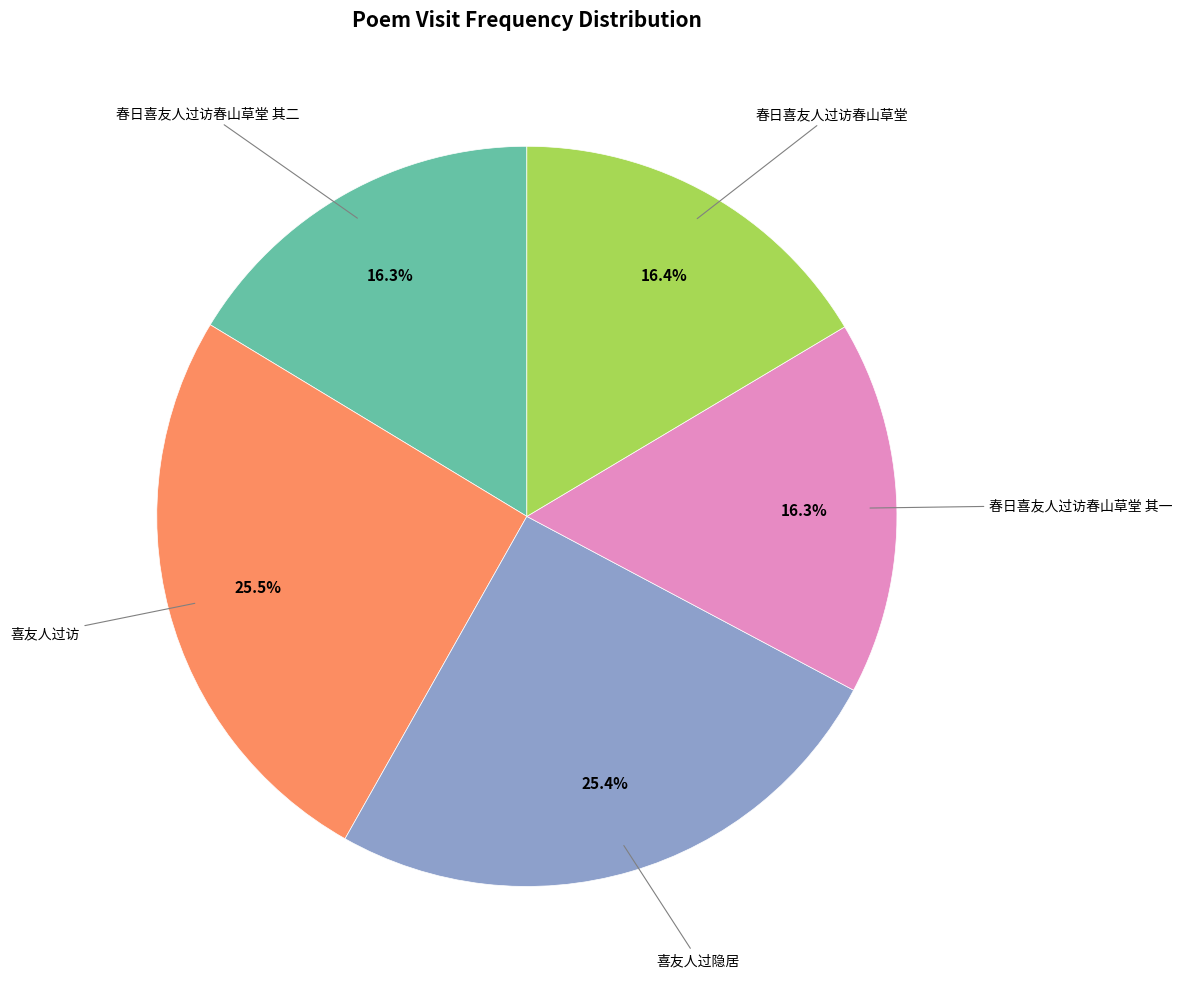

Is there a majority slice in this chart?

No